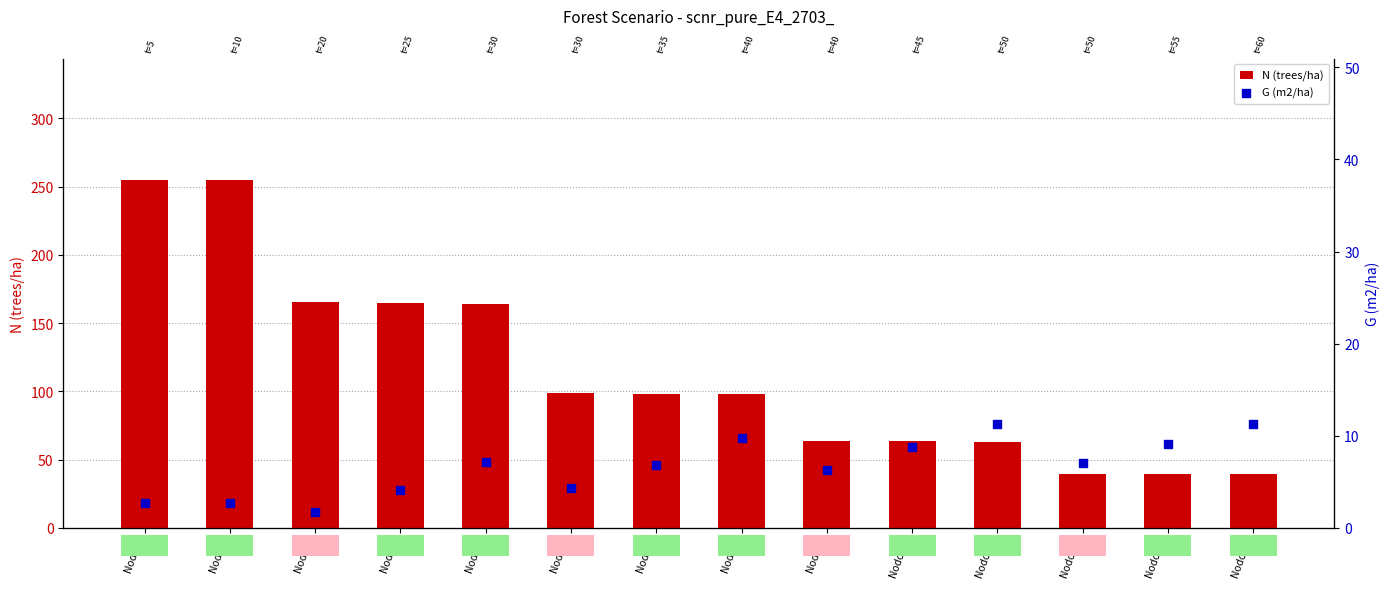

Is the value of G (m2/ha) at Nodo 14 greater than the value of N (trees/ha) at Nodo 7?

No